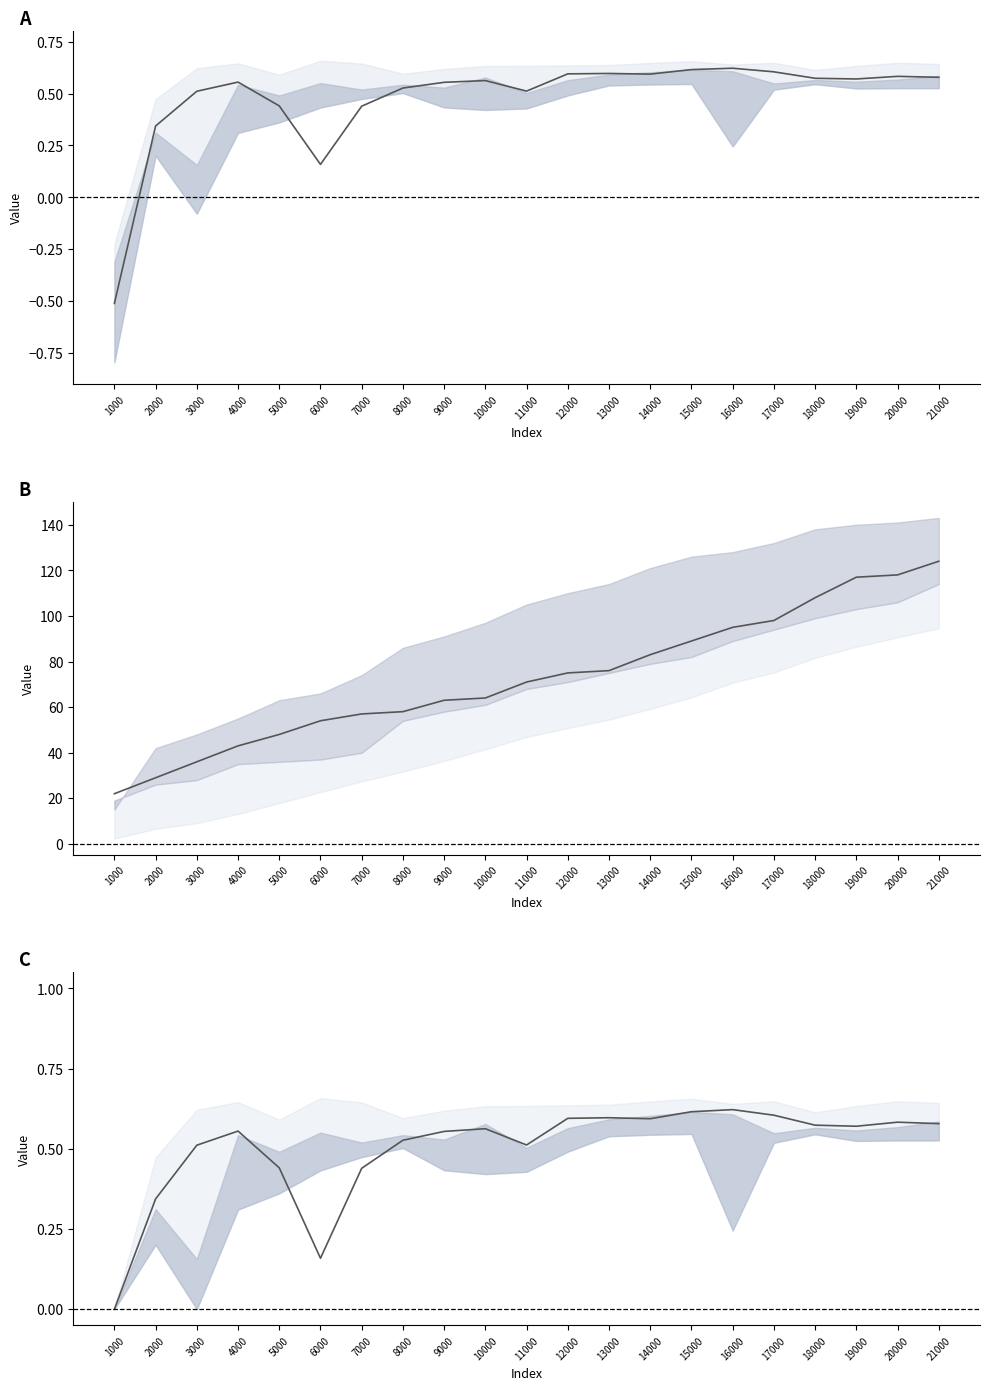

How many values are above zero?

20